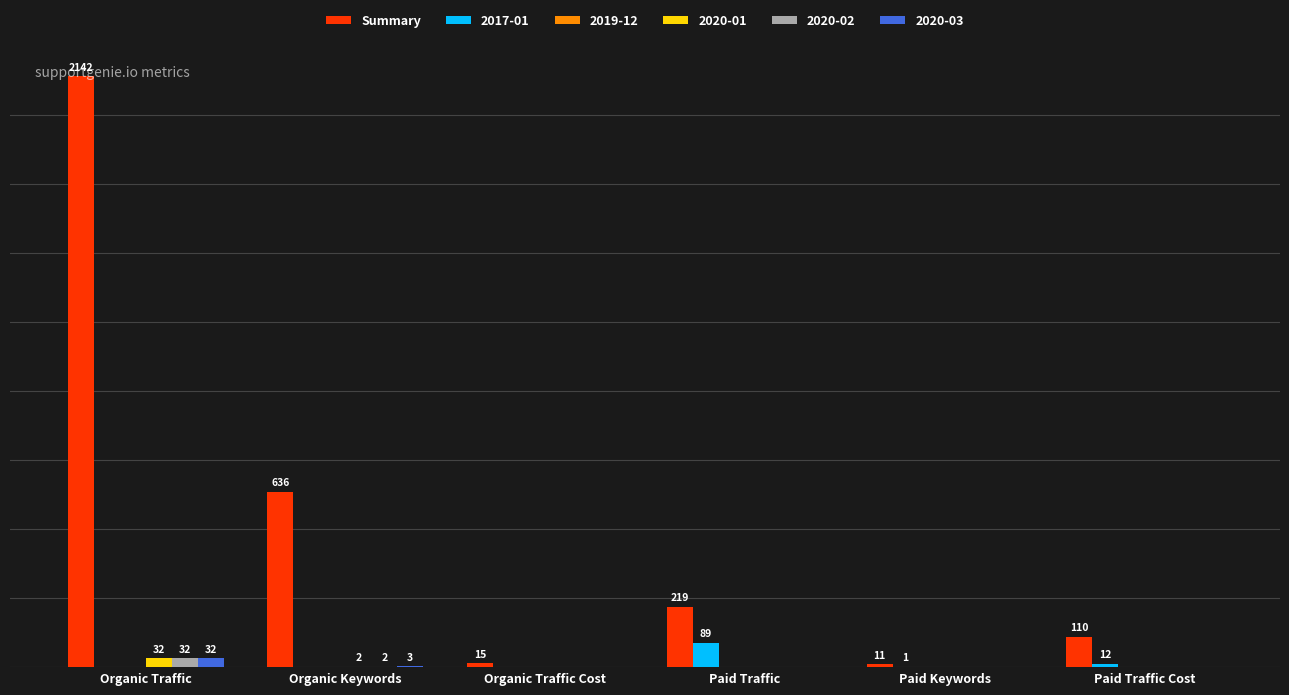

Which series changed the most between Organic Traffic Cost and Paid Traffic Cost?

Summary